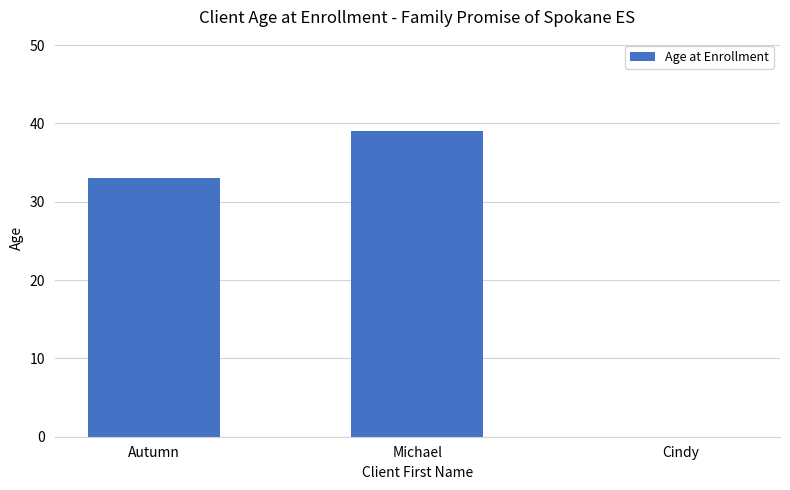

Reading right to left, what are all the values shown in this chart?

Cindy=0	Michael=39	Autumn=33